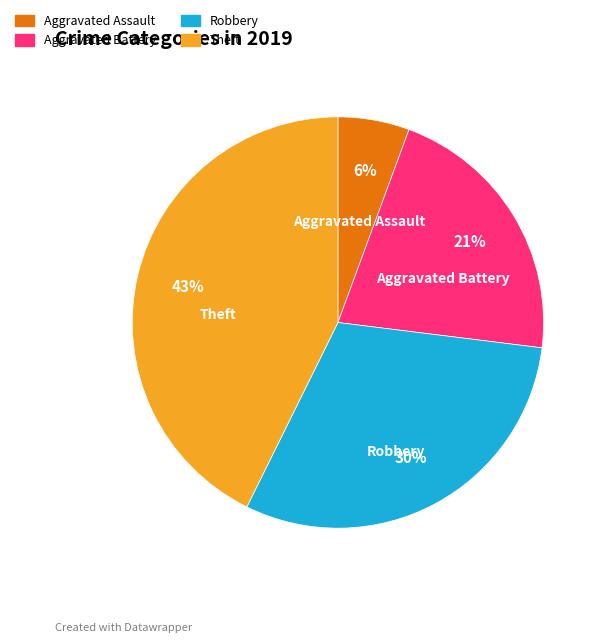

How many slices are in this pie chart?

4